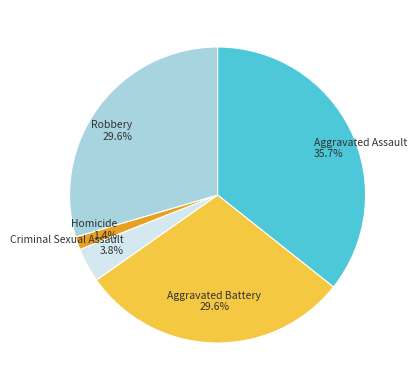

Is there any slice that represents more than half of the pie?

No